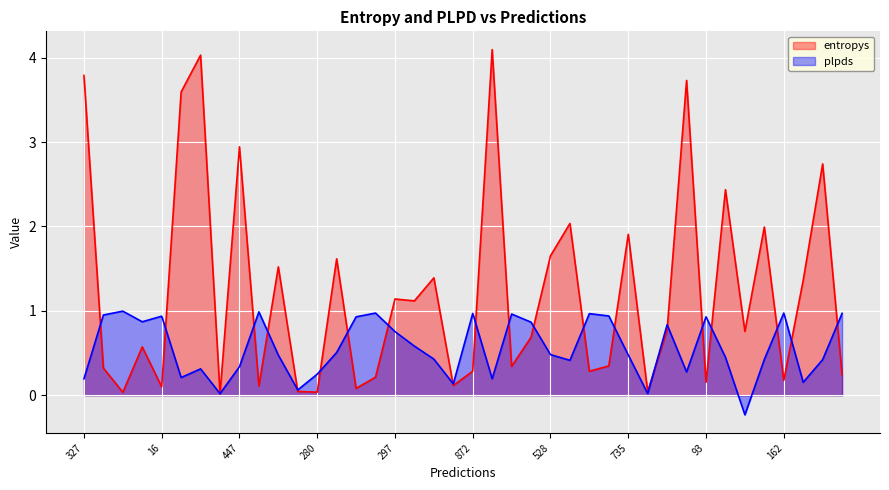

The plpds series shows 0.2 at 528. True or false?

False